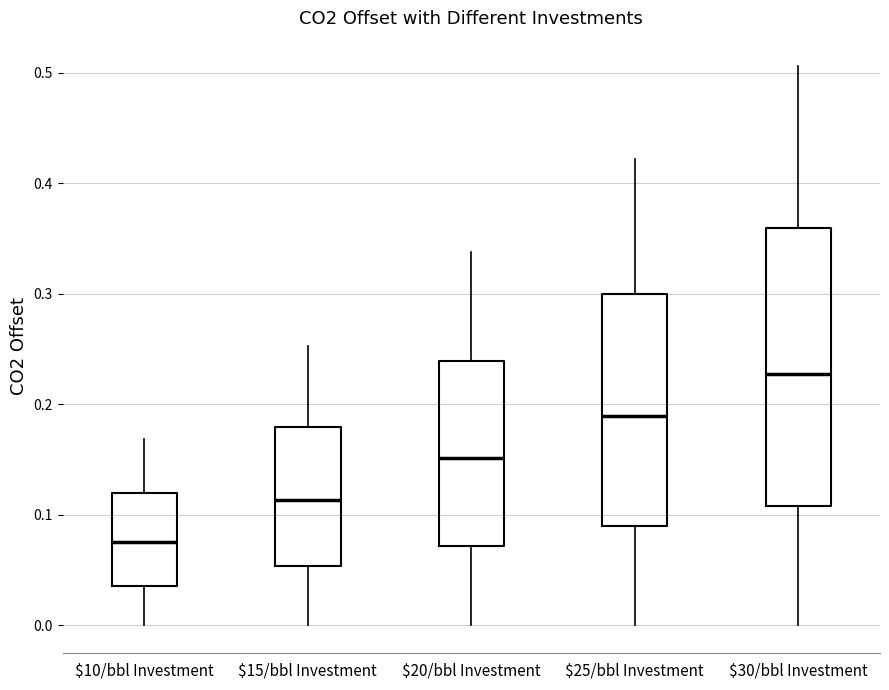

Reading left to right, read every box against the y-axis: the position of its median line, the range the box covers, and the ends of its whiskers. The values are not printed on the chart, so give them approximately, as read against the axis.

$10/bbl Investment: median 0.08, box 0.04 to 0.12, whiskers 0.00 to 0.17
$15/bbl Investment: median 0.11, box 0.05 to 0.18, whiskers 0.00 to 0.25
$20/bbl Investment: median 0.15, box 0.07 to 0.24, whiskers 0.00 to 0.34
$25/bbl Investment: median 0.19, box 0.09 to 0.30, whiskers 0.00 to 0.42
$30/bbl Investment: median 0.23, box 0.11 to 0.36, whiskers 0.00 to 0.51